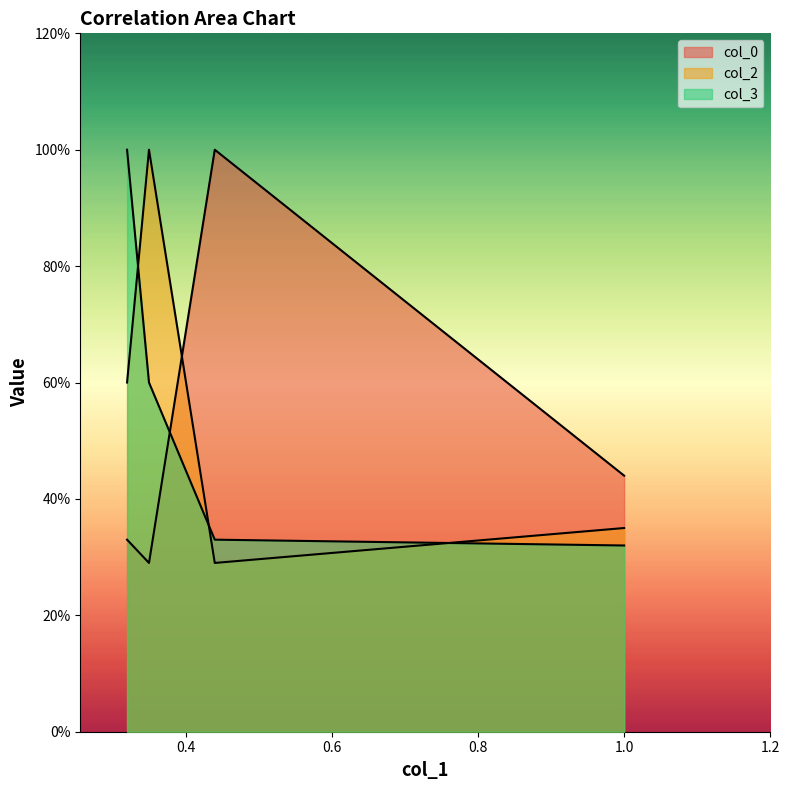

What is the difference between the maximum and minimum values in the col_3 series?

0.7